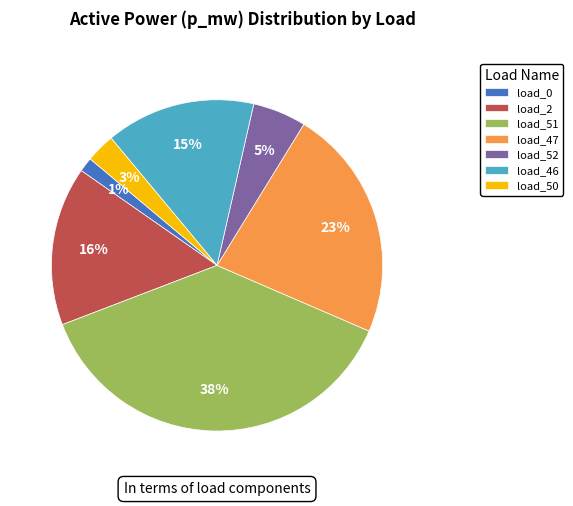

What is the largest slice in the pie chart?

load_51